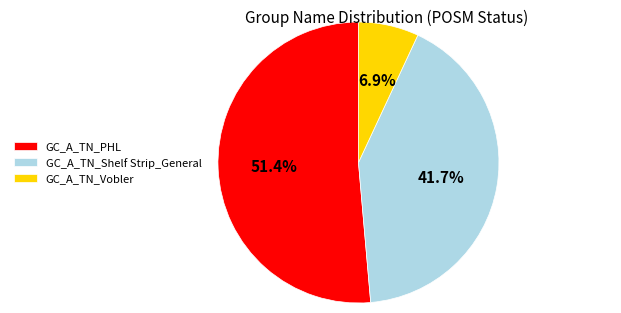

How many slices are in this pie chart?

3